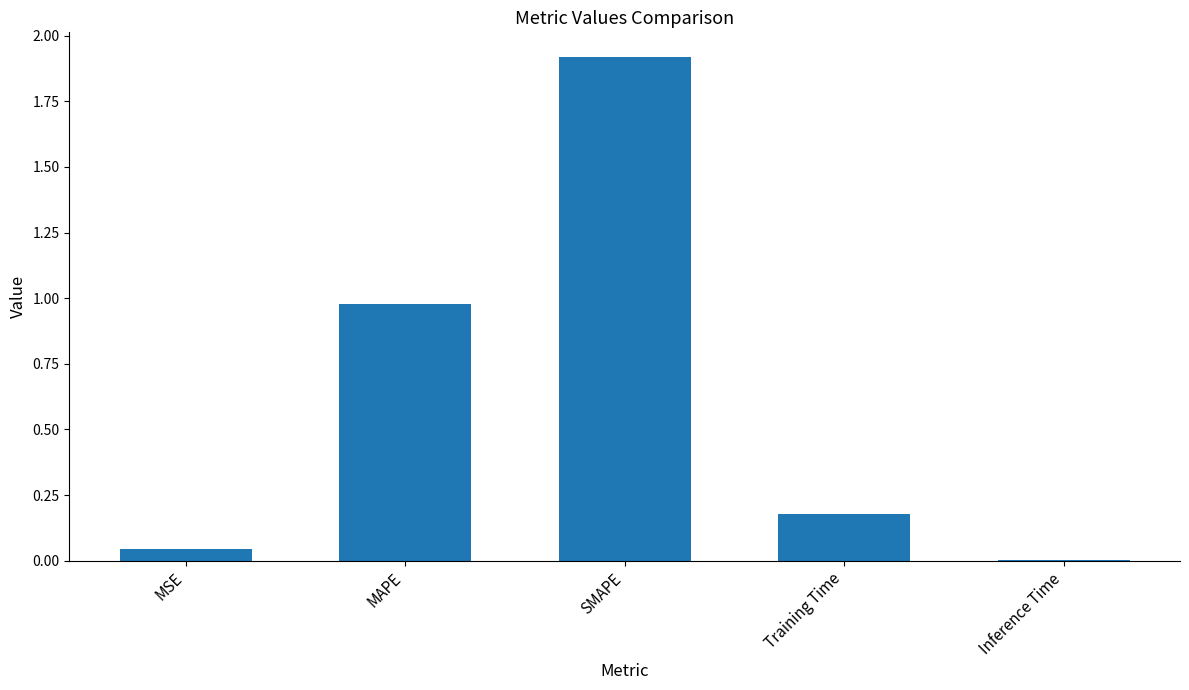

What is the sum of all values?

3.1